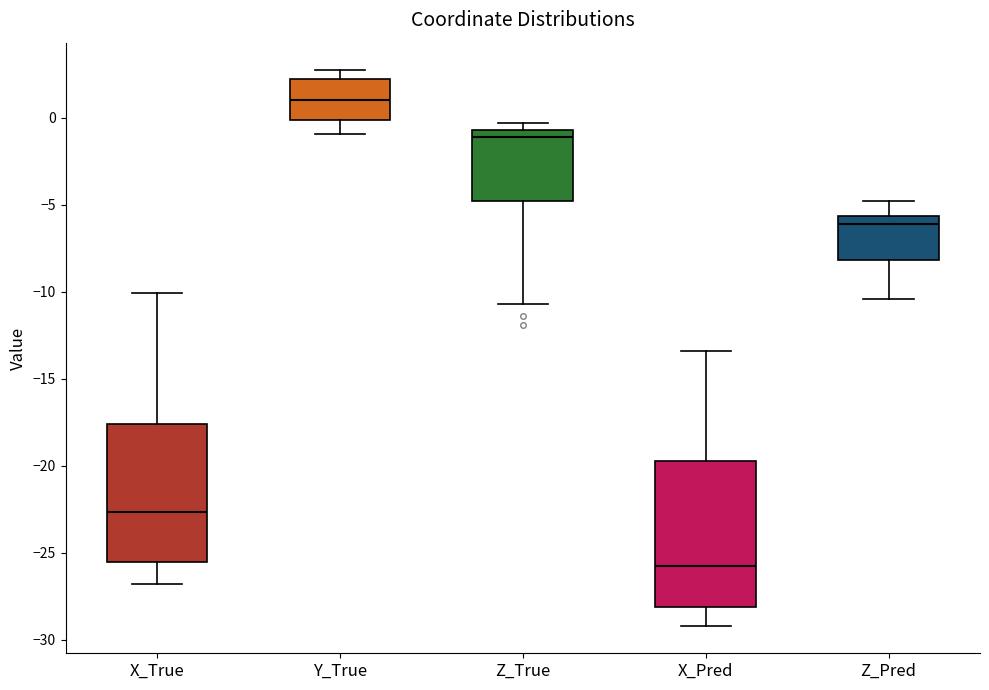

Where does the upper whisker of the box for X_True end on the y-axis? The values are not printed on the chart, so give them approximately, as read against the axis.

-10.0